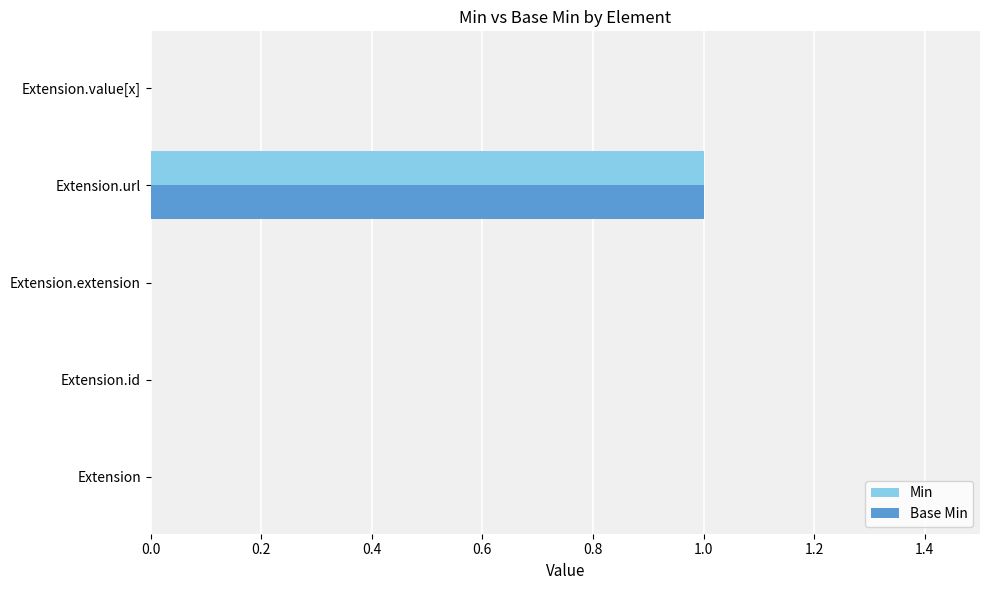

At which category is the sum across all series the highest?

Extension.url